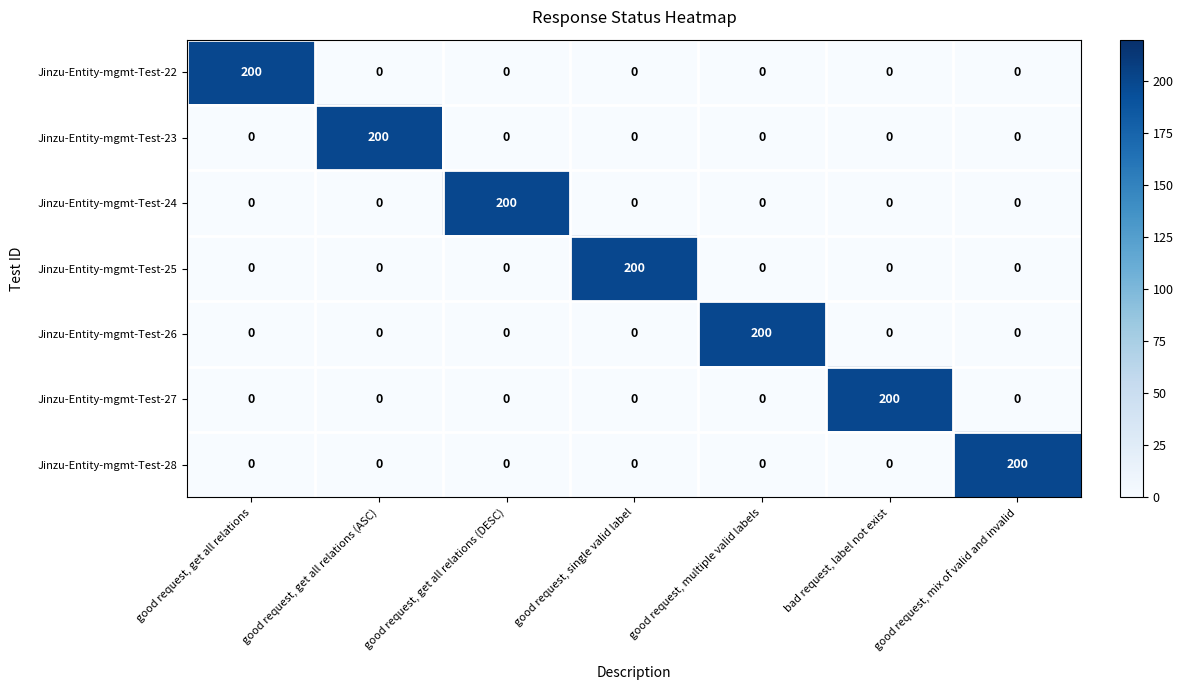

What is the total value across all series at good request, get all relations?

200